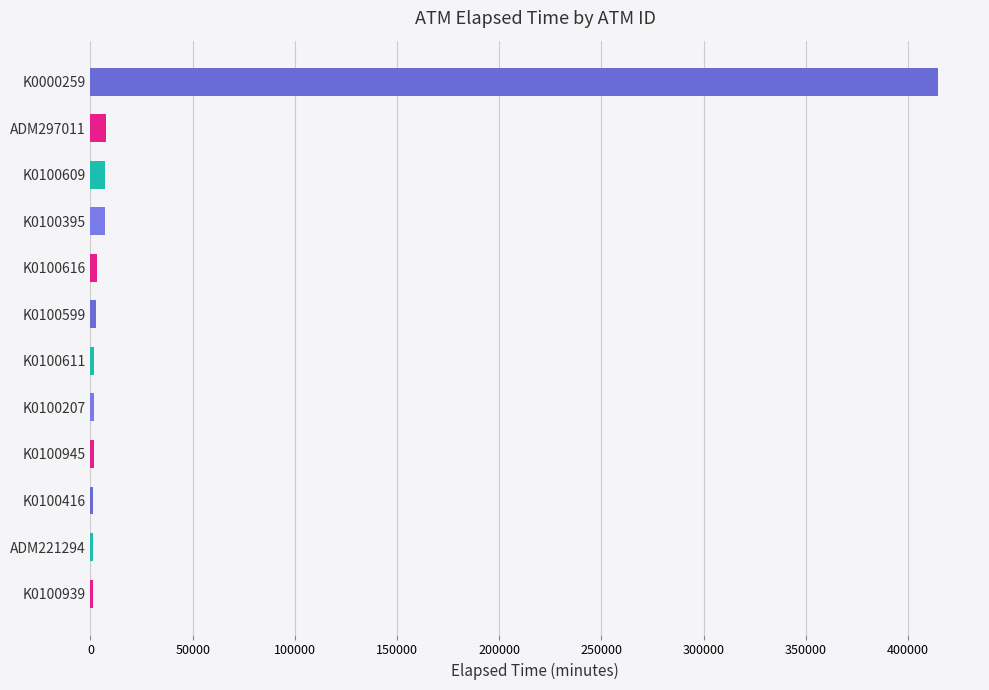

The chart shows a value of 1126 at K0100939. True or false?

True